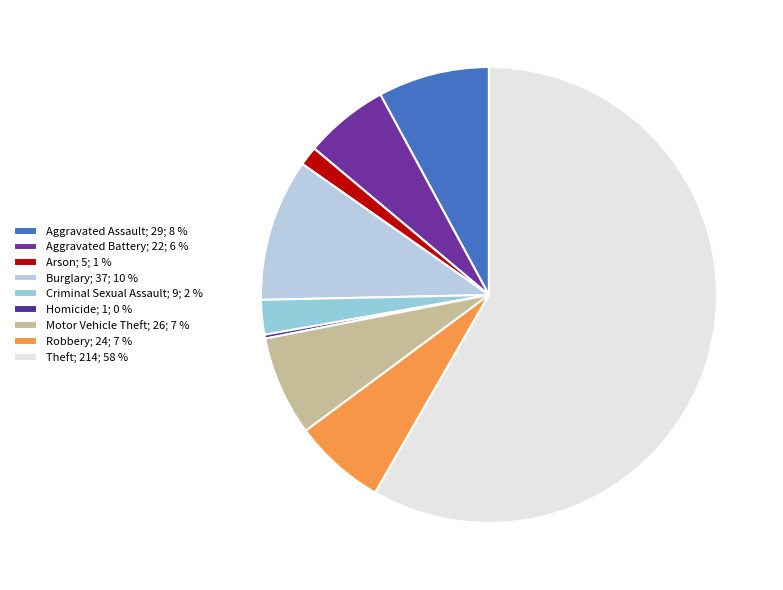

To the nearest percent, what is the difference between the Robbery and Aggravated Battery slice percentages?

1%